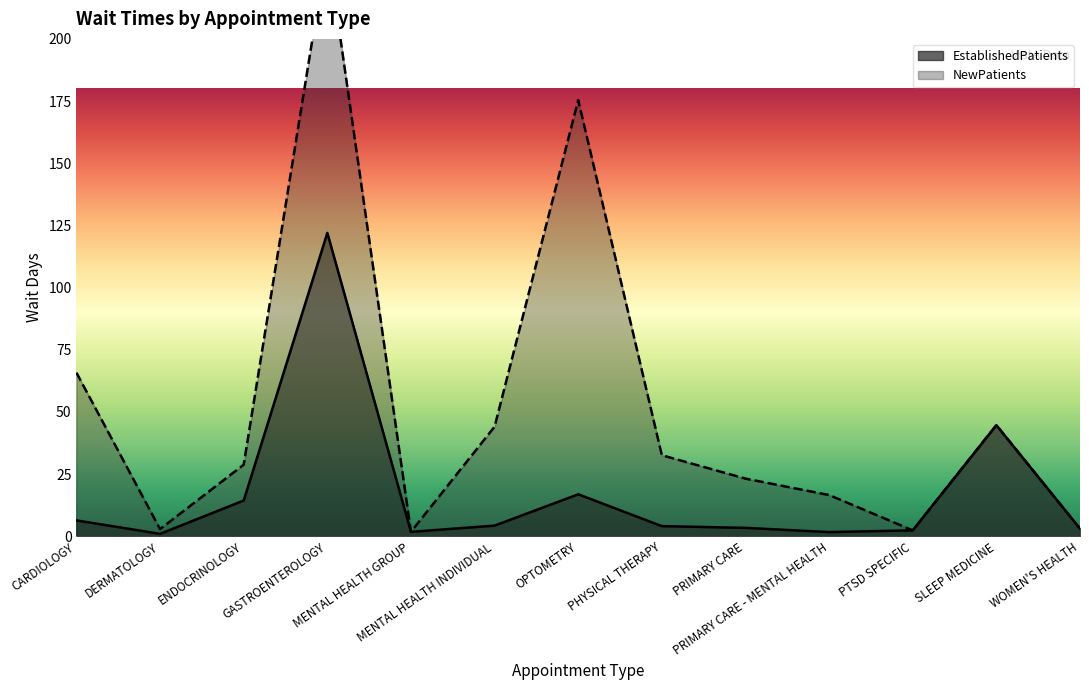

At which category does the data reach its first local valley?

DERMATOLOGY